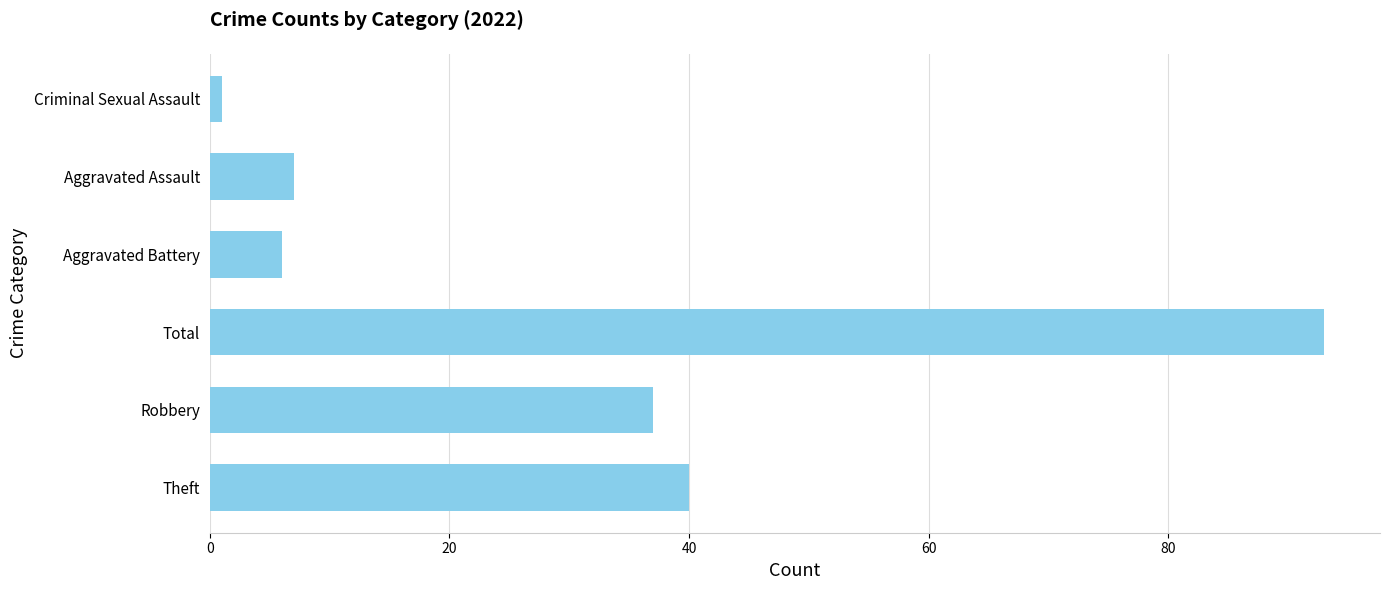

How many bars are there in total?

6